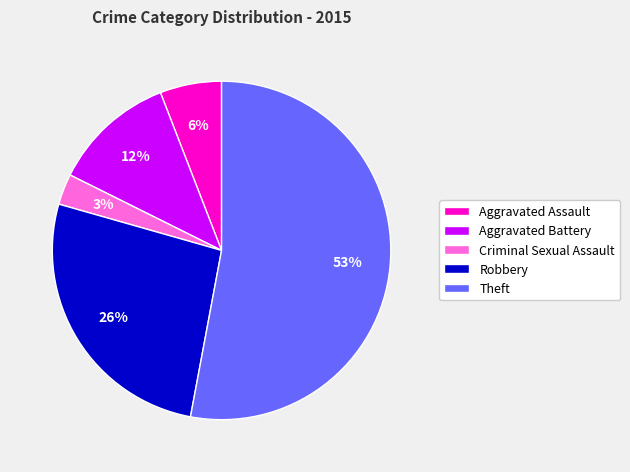

True or false: Theft accounts for 53% of the total.

True